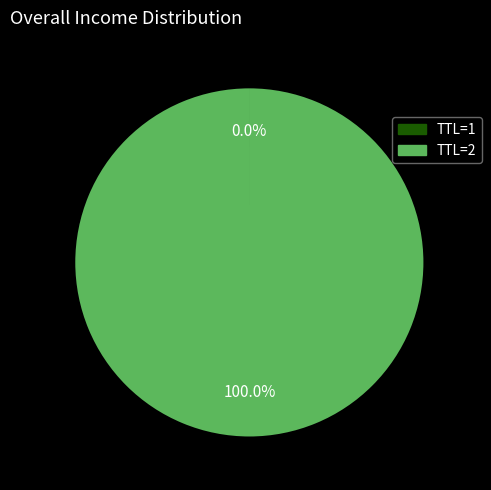

Is there any slice that represents more than half of the pie?

Yes